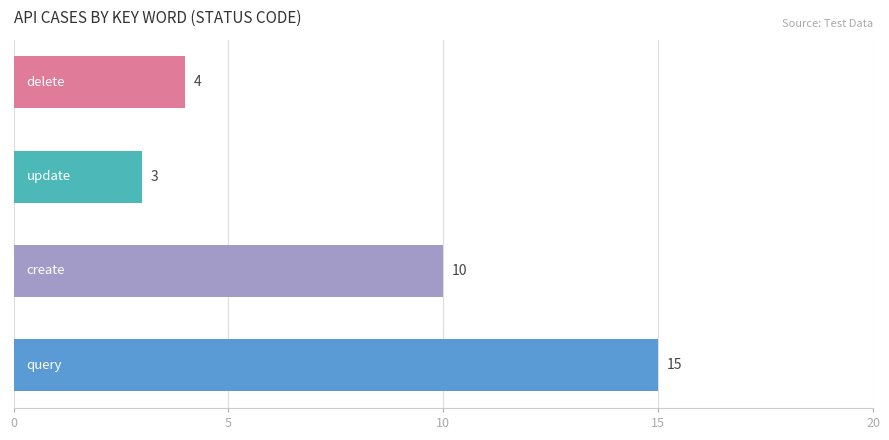

Reading bottom to top, extract all data points from this chart.

15	10	3	4